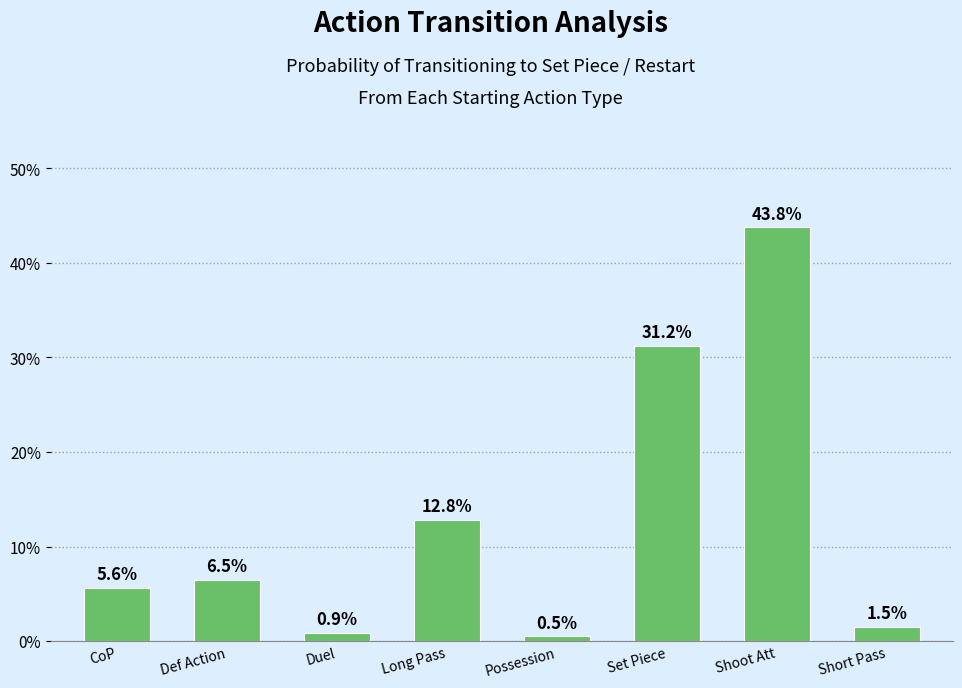

How many data points does each series have?

8